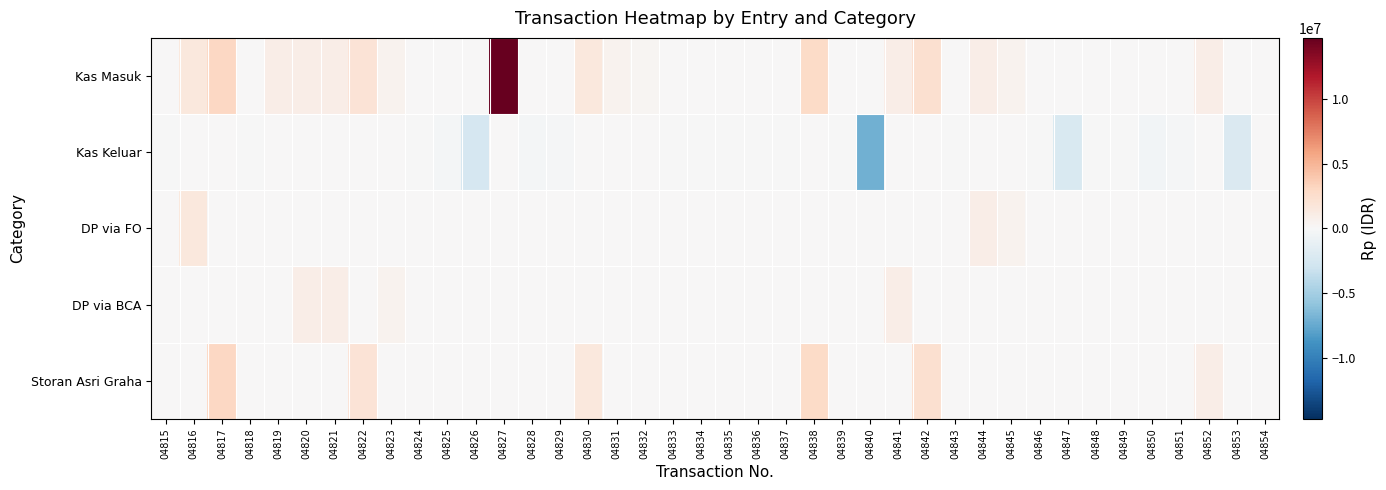

How many data points does each series have?

40